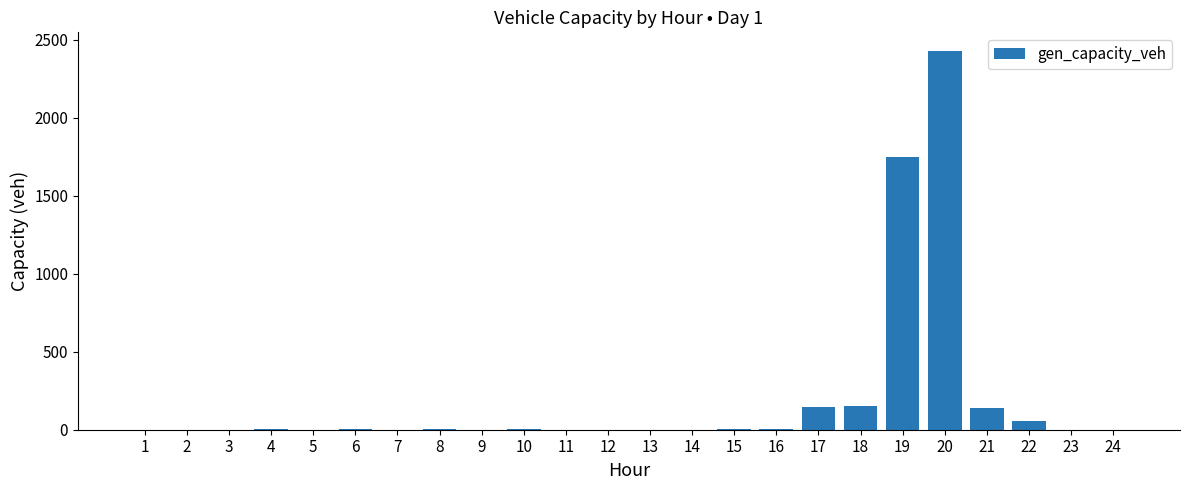

How many distinct data groups are displayed?

1